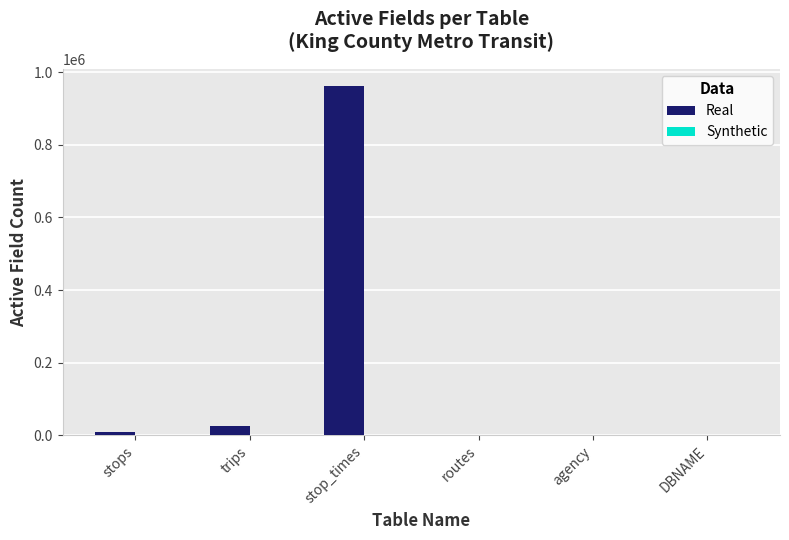

True or false: Real has a value of 658871 at stop_times.

False